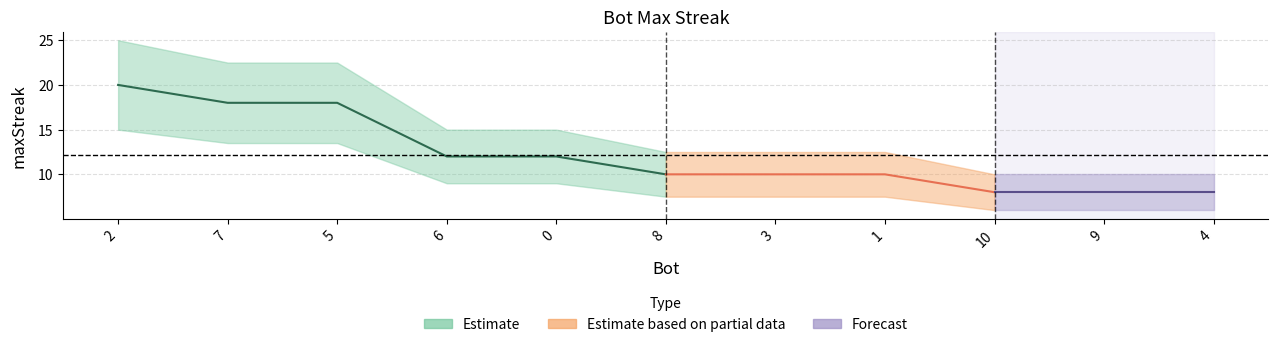

Reading left to right, extract all data points from this chart.

2=20	7=18	5=18	6=12	0=12	8=10	3=10	1=10	10=8	9=8	4=8